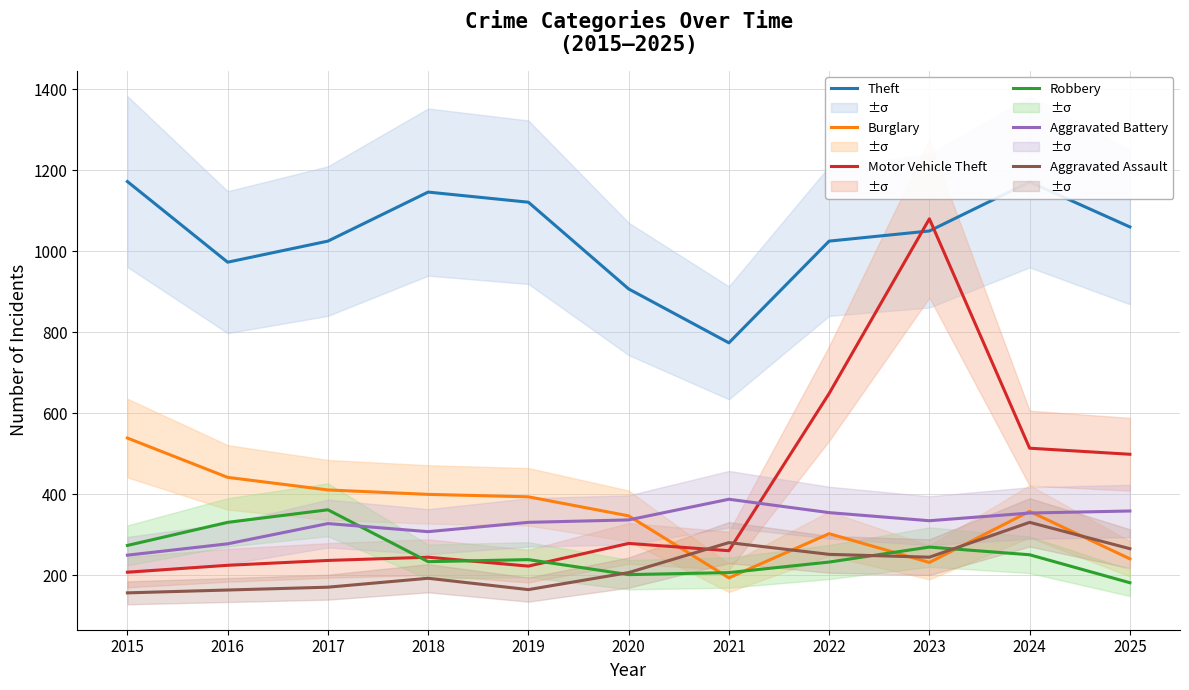

At which category does Motor Vehicle Theft reach its first local peak?

2018